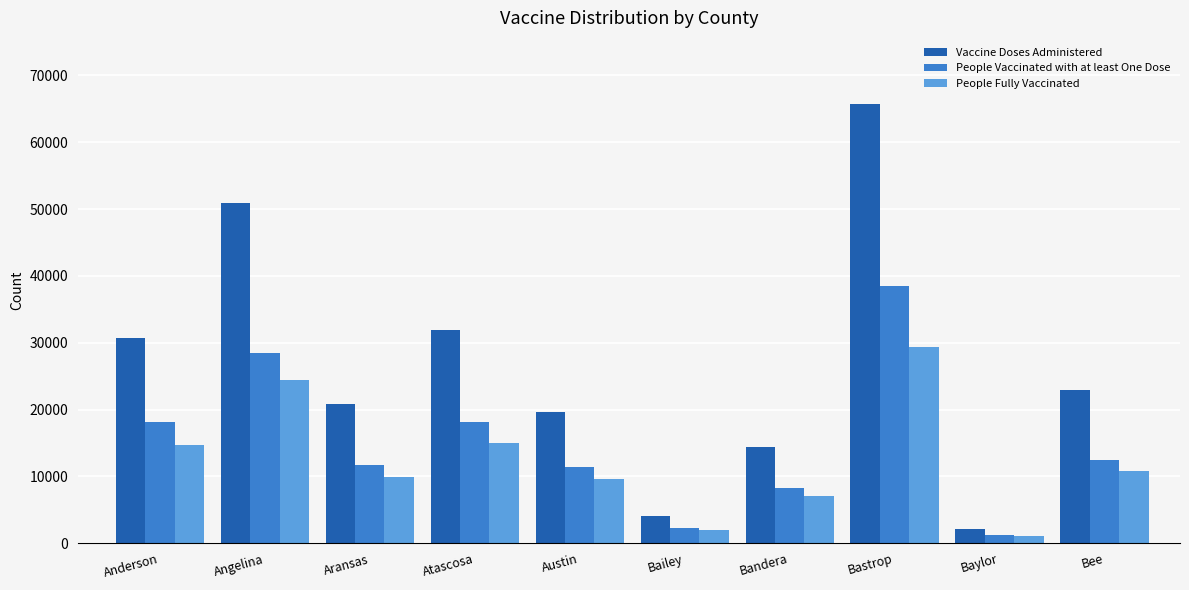

How many bars are there in total?

30